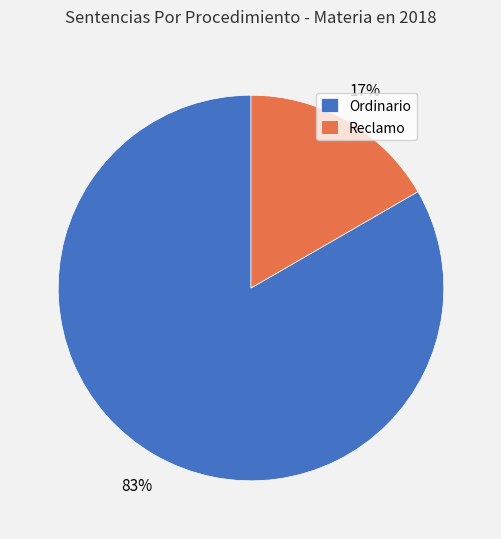

Does Reclamo account for over 50% of the chart?

No